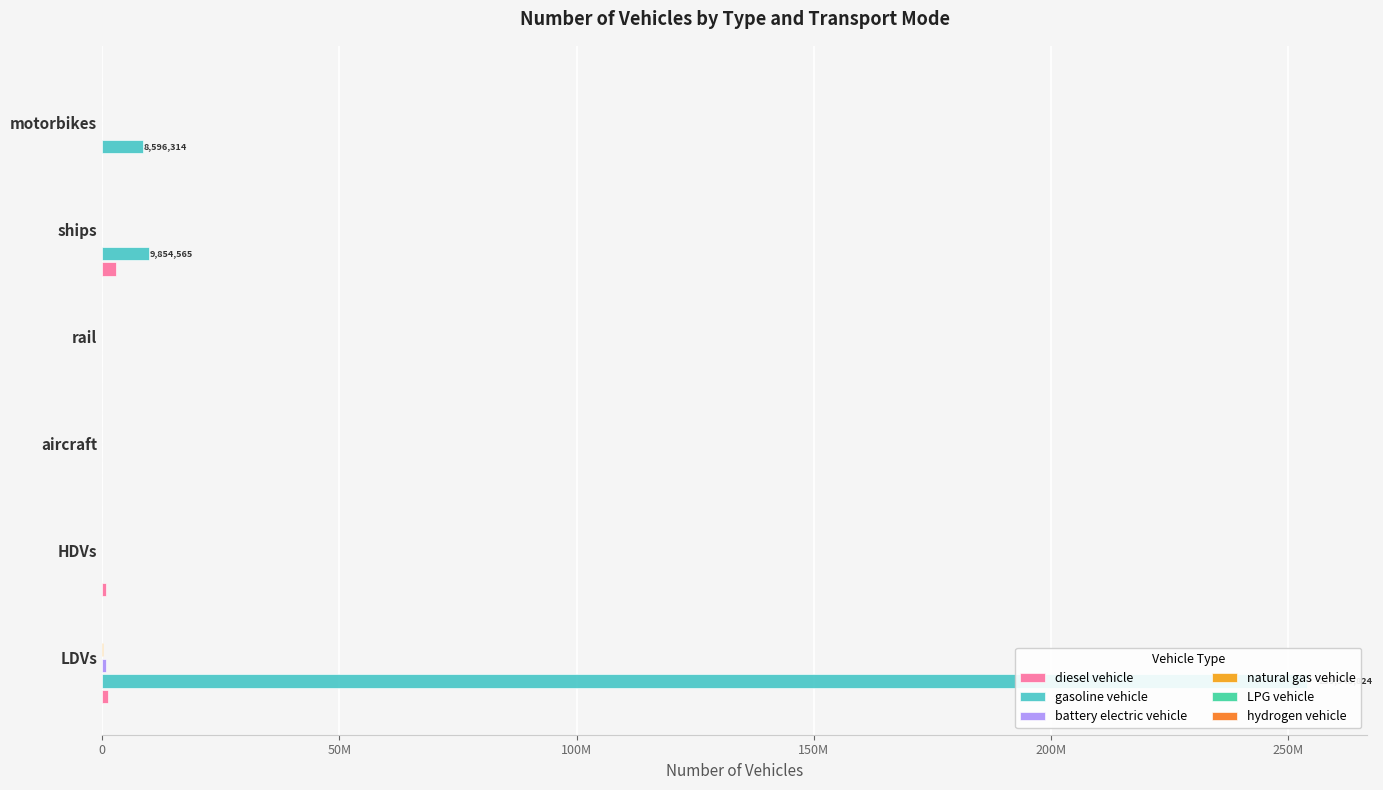

Between rail and ships, which is larger?

ships